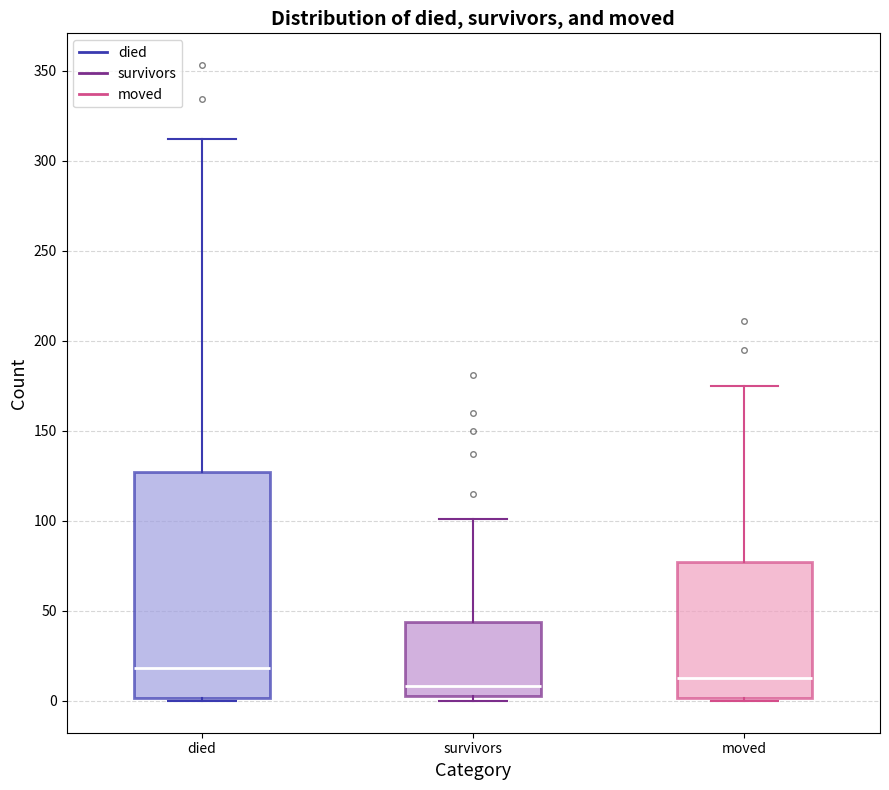

Comparing the boxes themselves (not the whiskers), which one is the tallest?

died